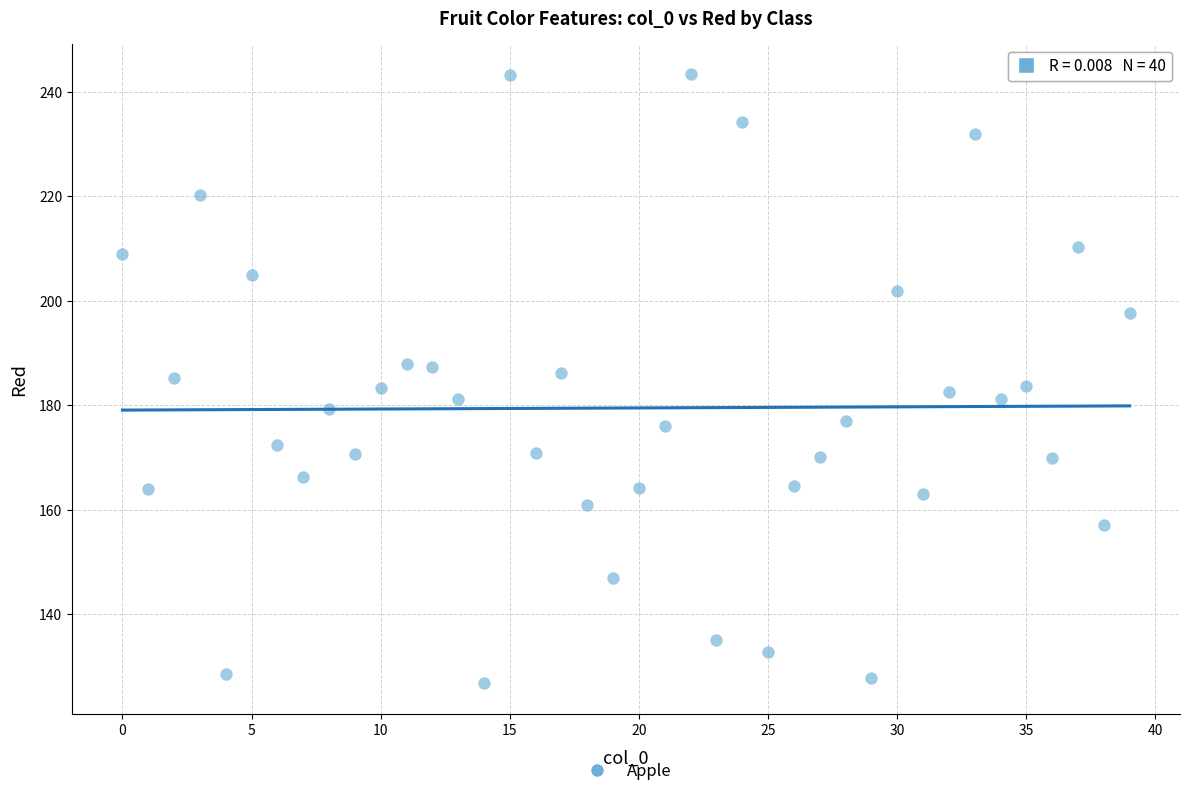

What is the range of Y values (max minus min)?

116.5